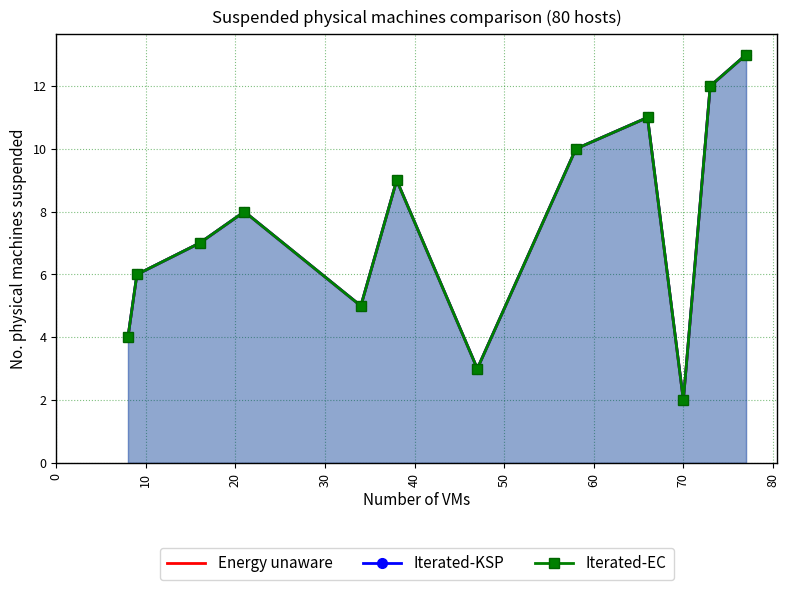

Read the Energy unaware value at 10.

6.0